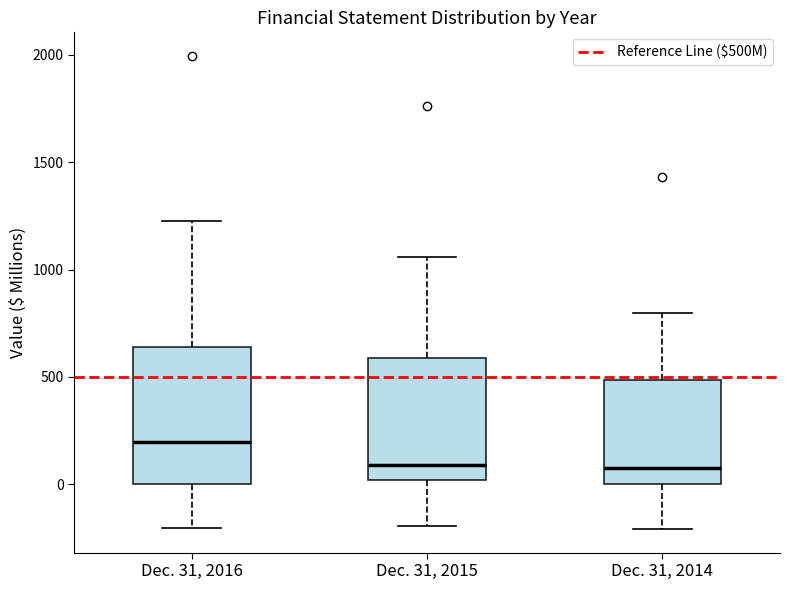

Reading left to right, transcribe this box plot: for each box, give where its median line is, the range the box spans, and where its two whiskers end, as read against the y-axis. The values are not printed on the chart, so give them approximately, as read against the axis.

Dec. 31, 2016: median 200, box 0 to 650, whiskers -200 to 1250
Dec. 31, 2015: median 100, box 0 to 600, whiskers -200 to 1050
Dec. 31, 2014: median 50, box 0 to 500, whiskers -200 to 800